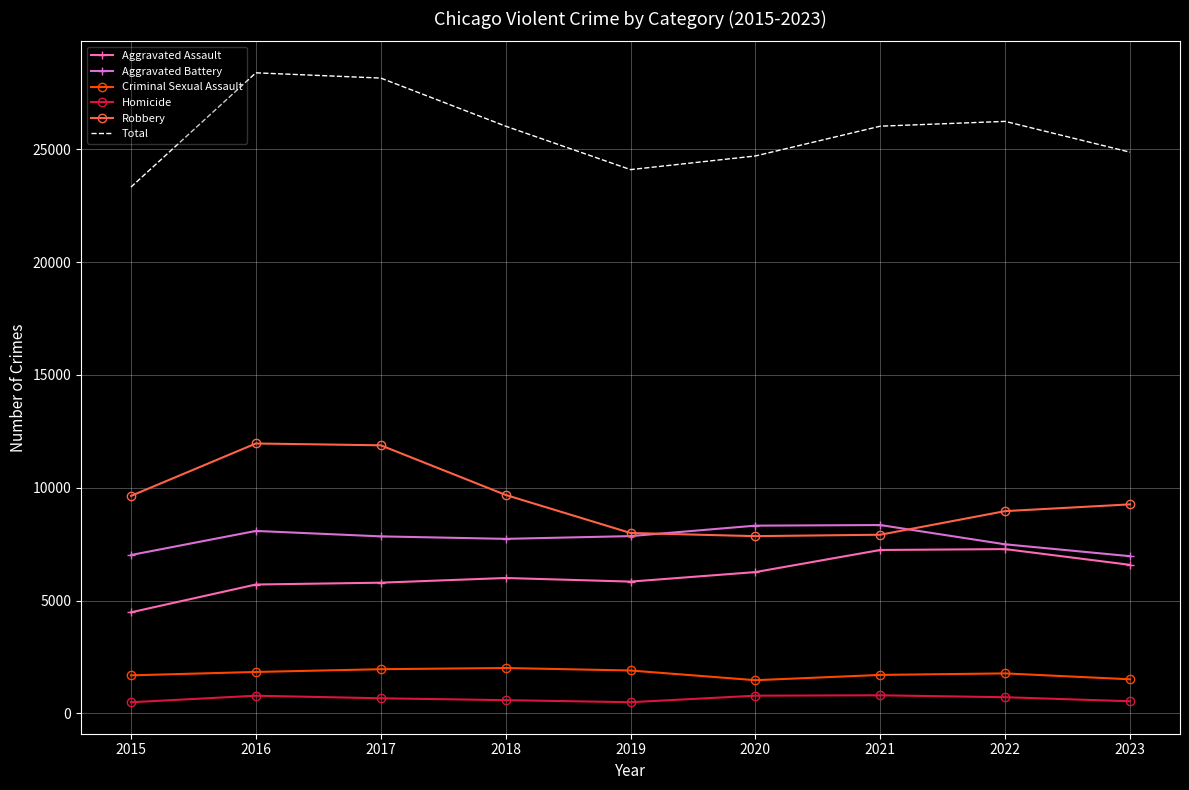

What are all the series names shown in the legend?

Aggravated Assault, Aggravated Battery, Criminal Sexual Assault, Homicide, Robbery, Total